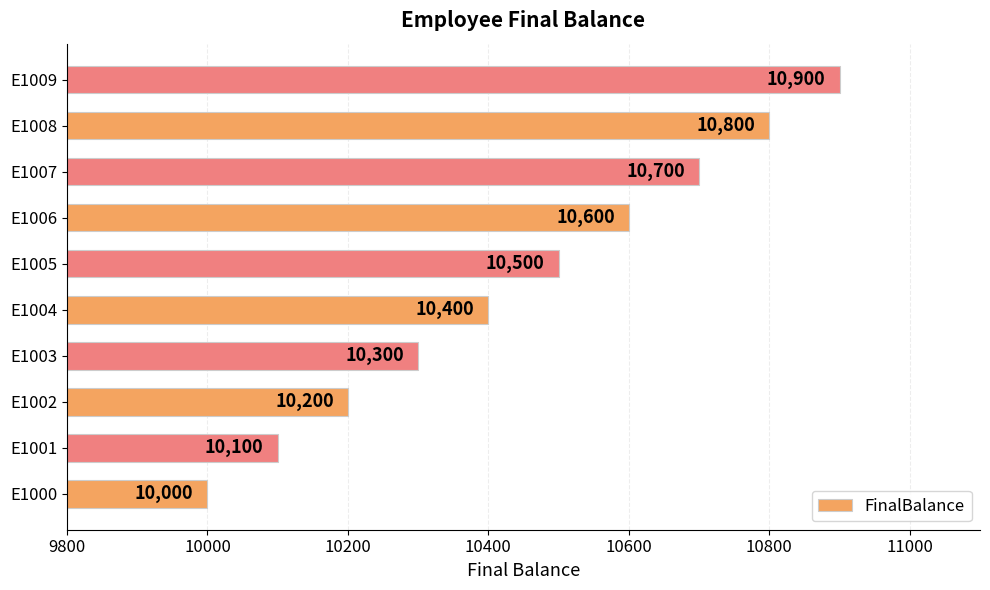

Count the values in the range 10200 to 10700.

6